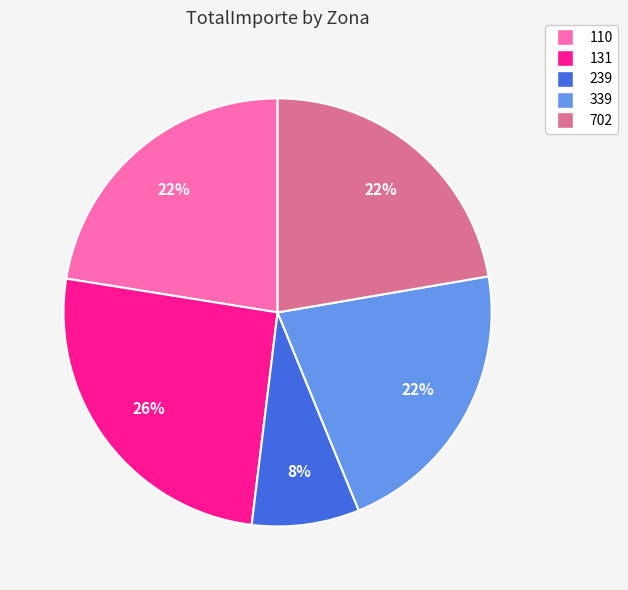

To the nearest percent, what is the average slice percentage?

20%